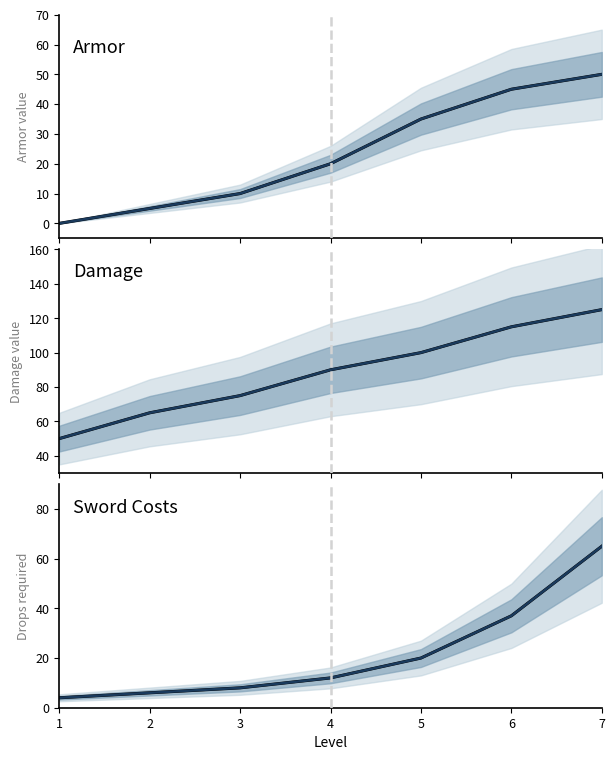

The Damage series shows 39 at 3. True or false?

False